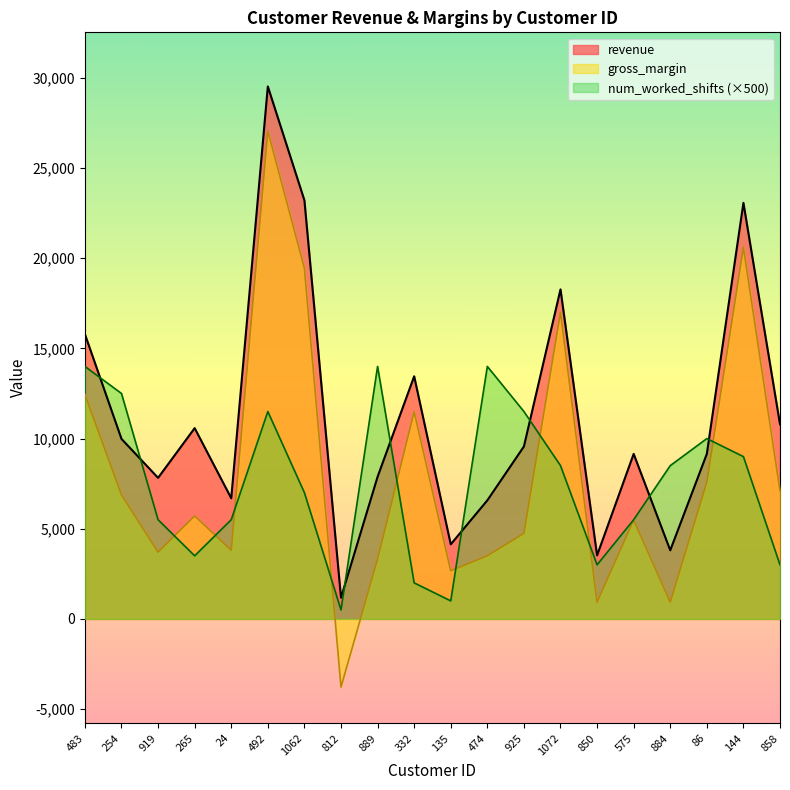

Where do num_worked_shifts and revenue first cross each other?

483 and 254